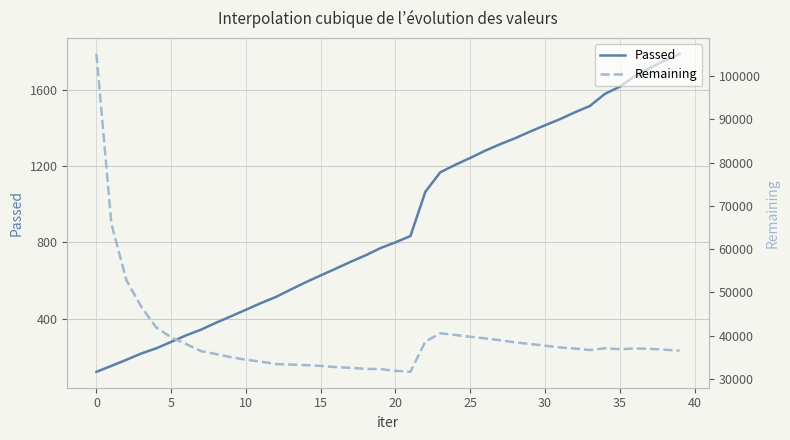

What is the lowest value of the Passed series?

122